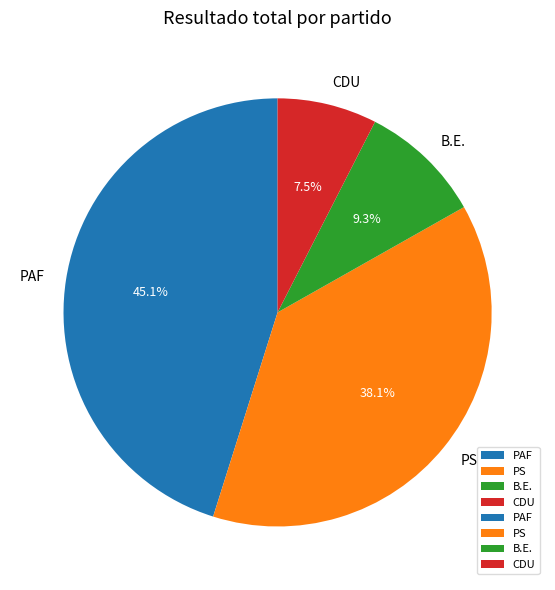

Is PS the majority of the pie?

No